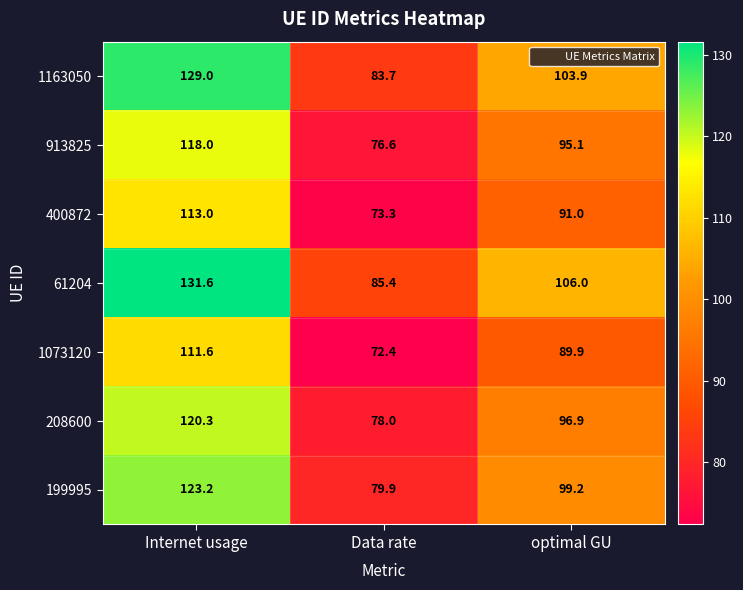

Between Internet usage and Data rate, which series saw the biggest shift?

61204